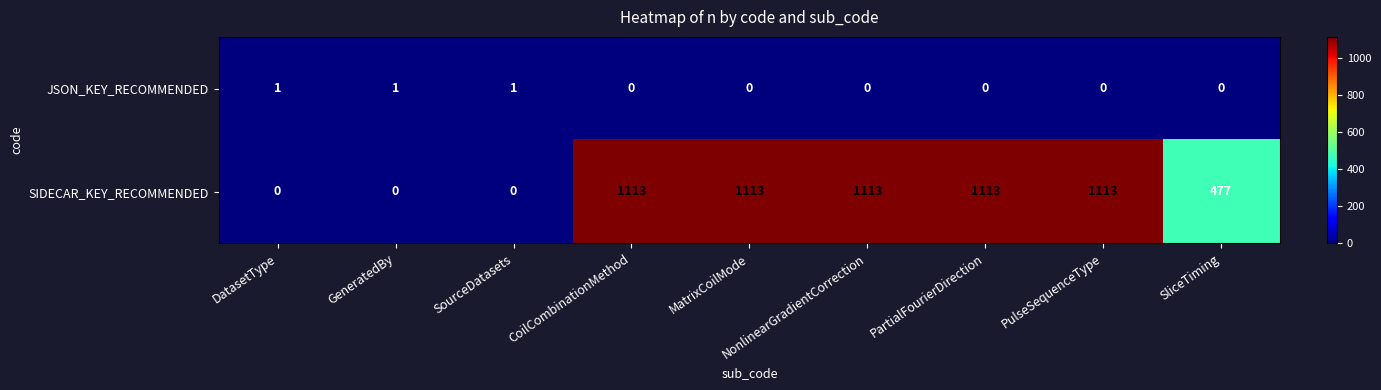

What is the difference between the maximum and second lowest values in the SIDECAR_KEY_RECOMMENDED series?

1113